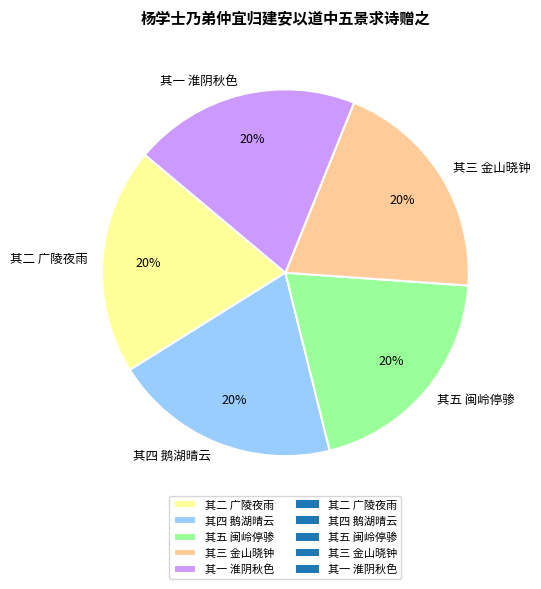

True or false: 其三 金山晓钟 accounts for 20% of the total.

True